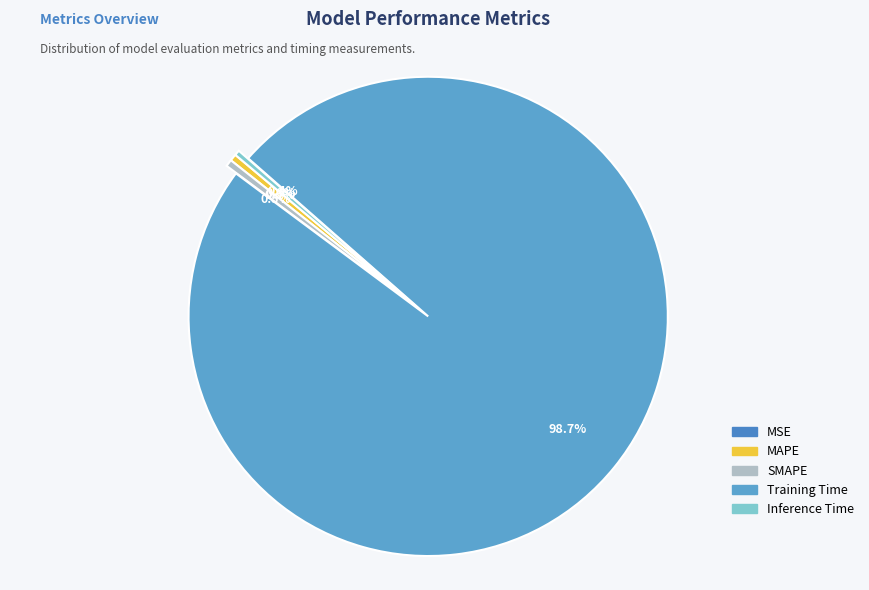

Is it true that MAPE is 0% of the pie?

True